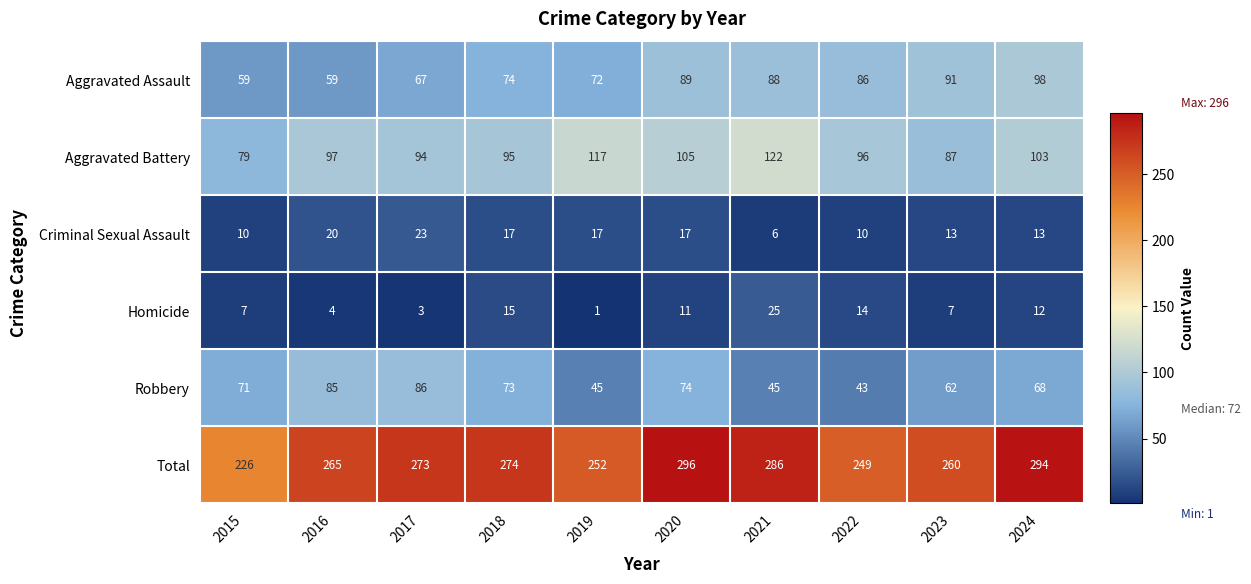

What is the sum of all Aggravated Battery values?

995